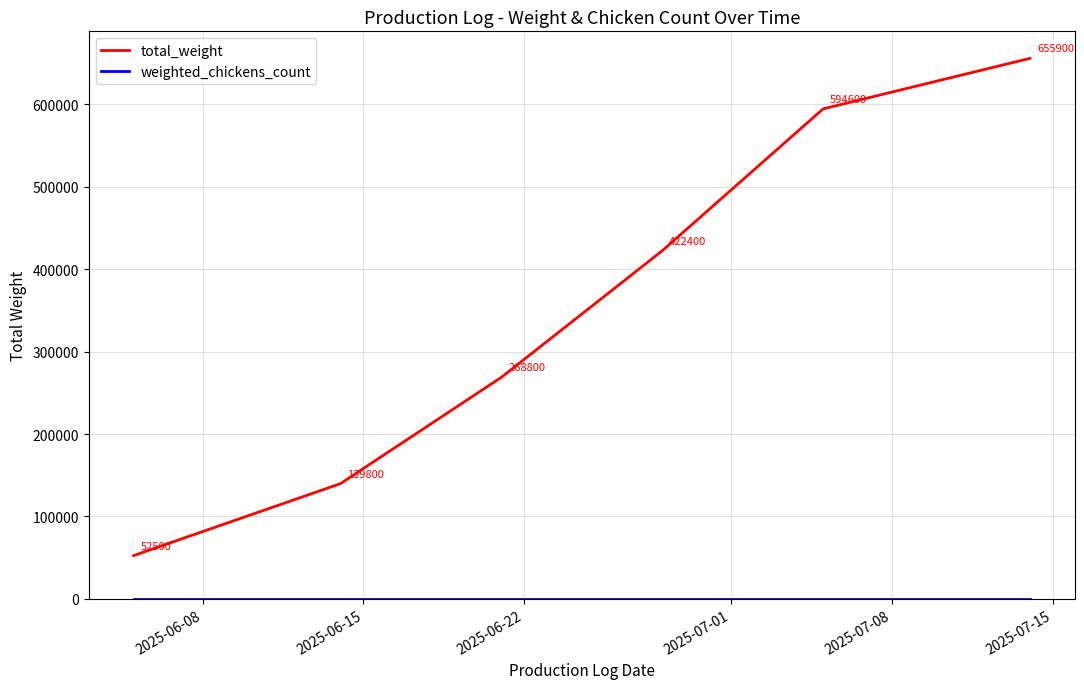

What is the minimum value shown in the chart?

300